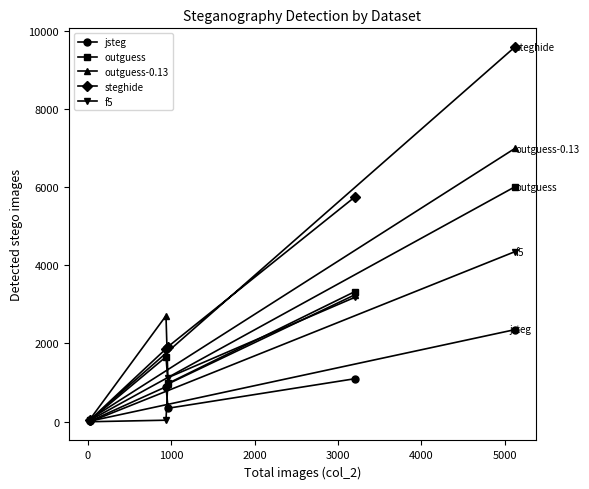

What are all the series names shown in the legend?

jsteg, outguess, outguess-0.13, steghide, f5